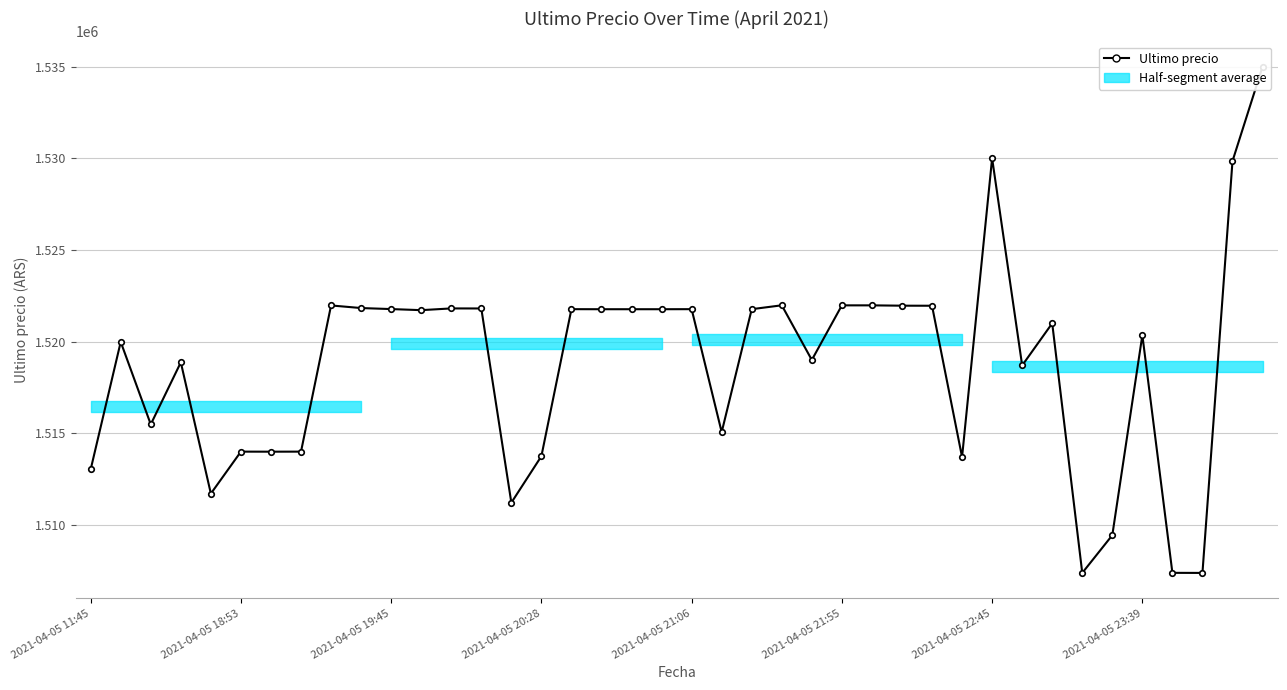

How many data points are above 1521717?

19